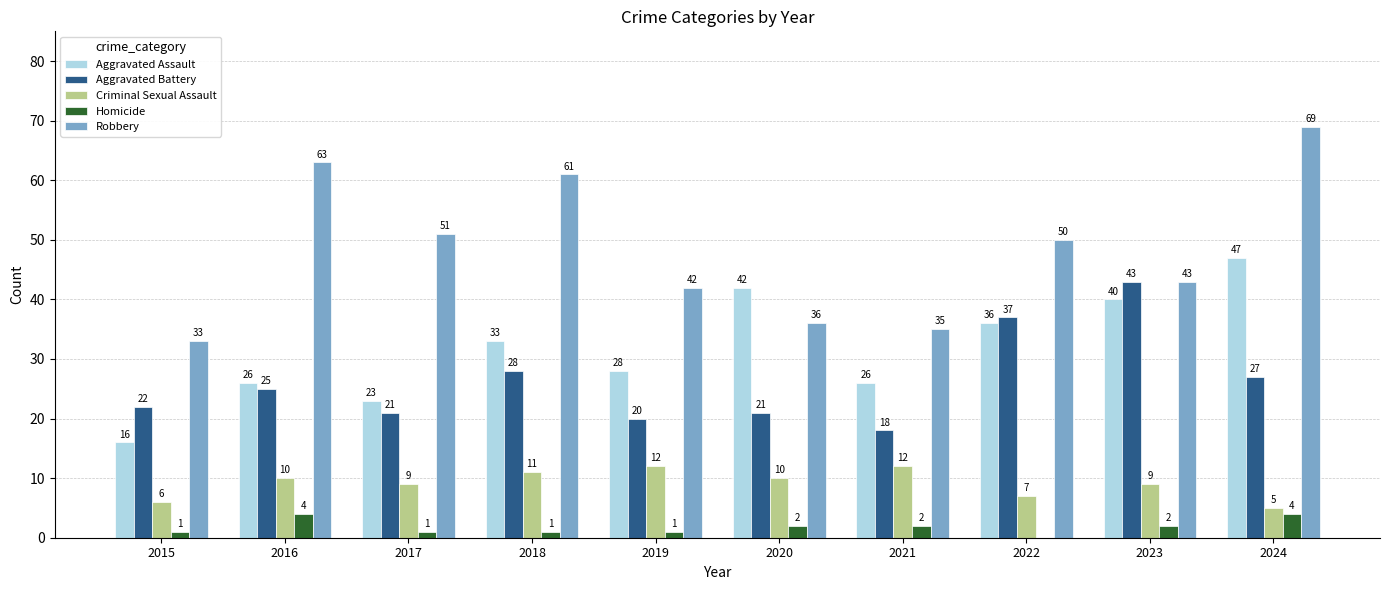

Does the chart contain stacked bars?

No